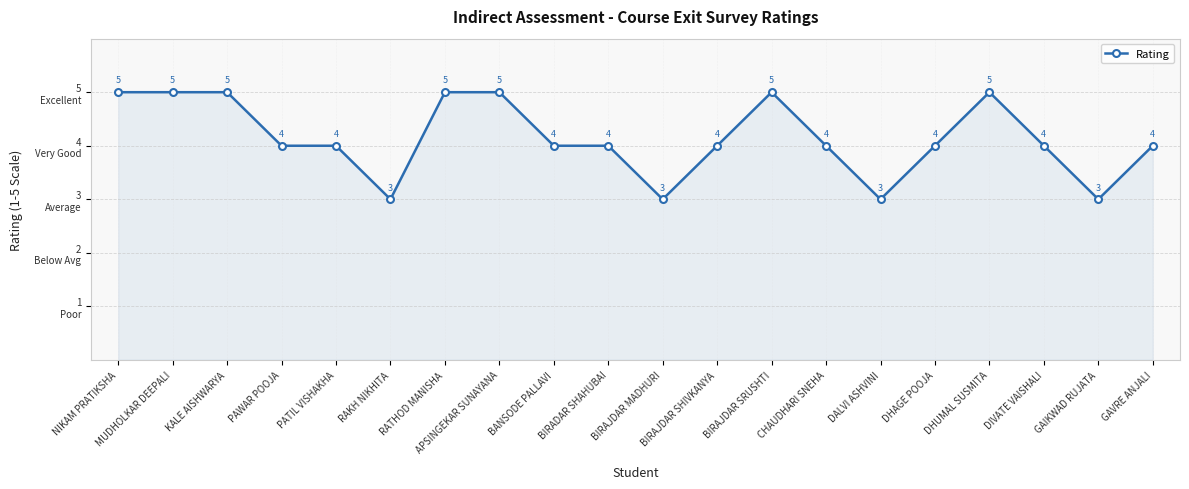

The chart shows a value of 6 at GAVRE ANJALI. True or false?

False